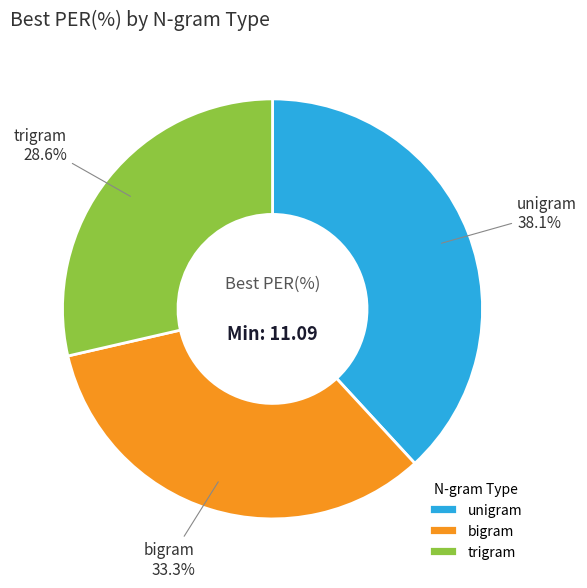

To the nearest percent, what percentage of the pie is unigram?

38%